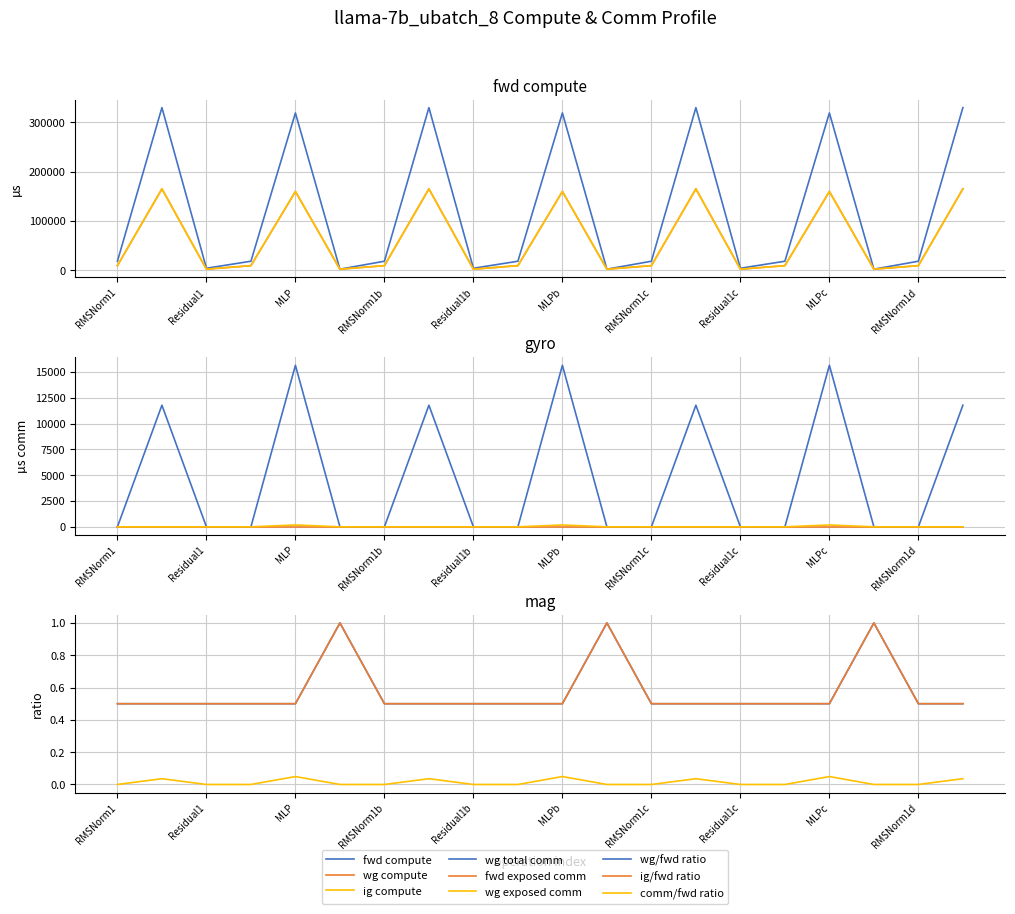

True or false: fwd_compute has more than 1 interior local peaks.

True